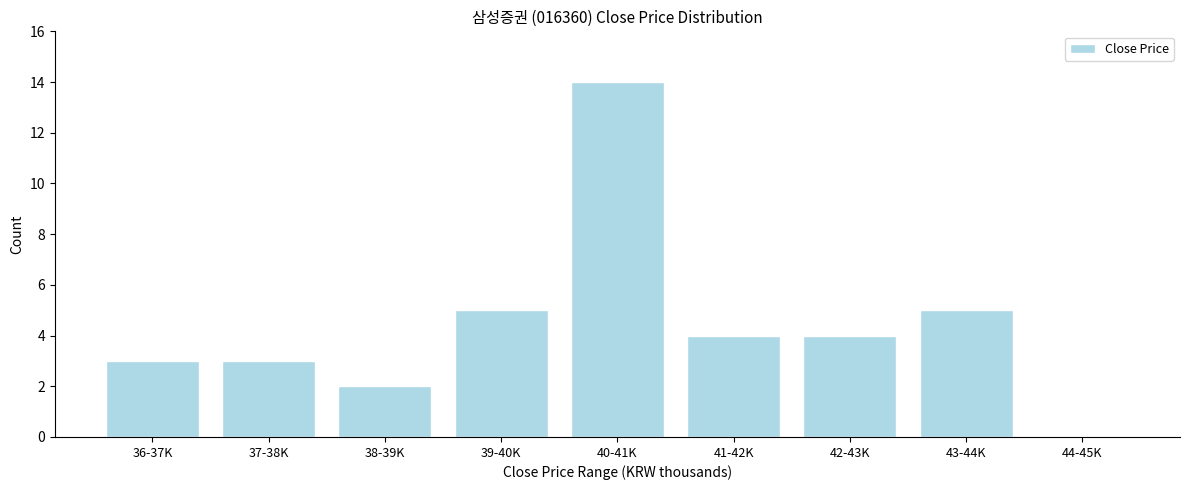

Reading left to right, transcribe all the data shown in this chart.

36-37K=3	37-38K=3	38-39K=2	39-40K=5	40-41K=14	41-42K=4	42-43K=4	43-44K=5	44-45K=0